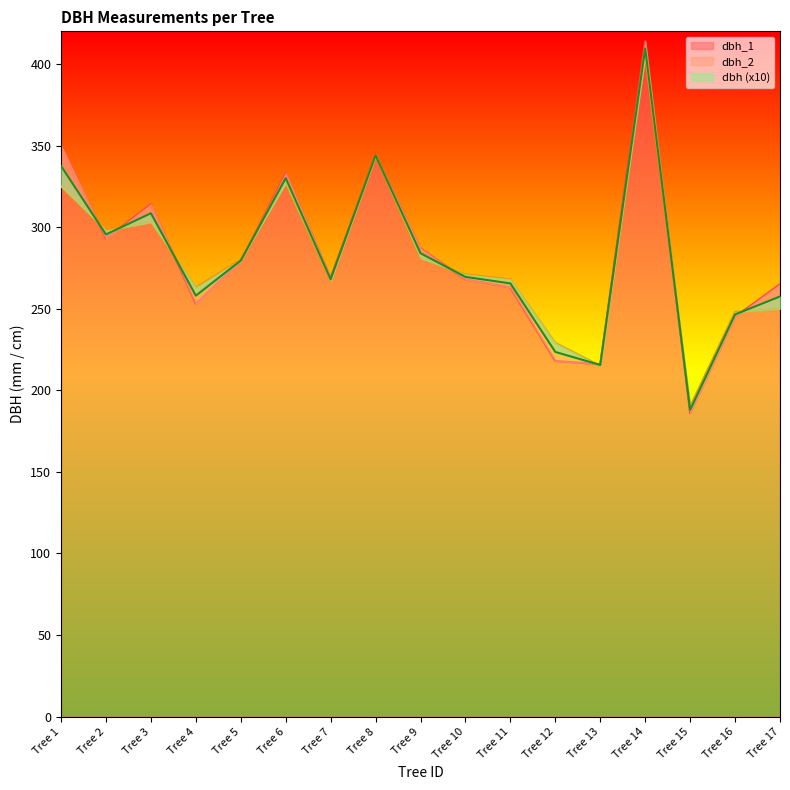

Which series changed the most between Tree 7 and Tree 16?

dbh_1